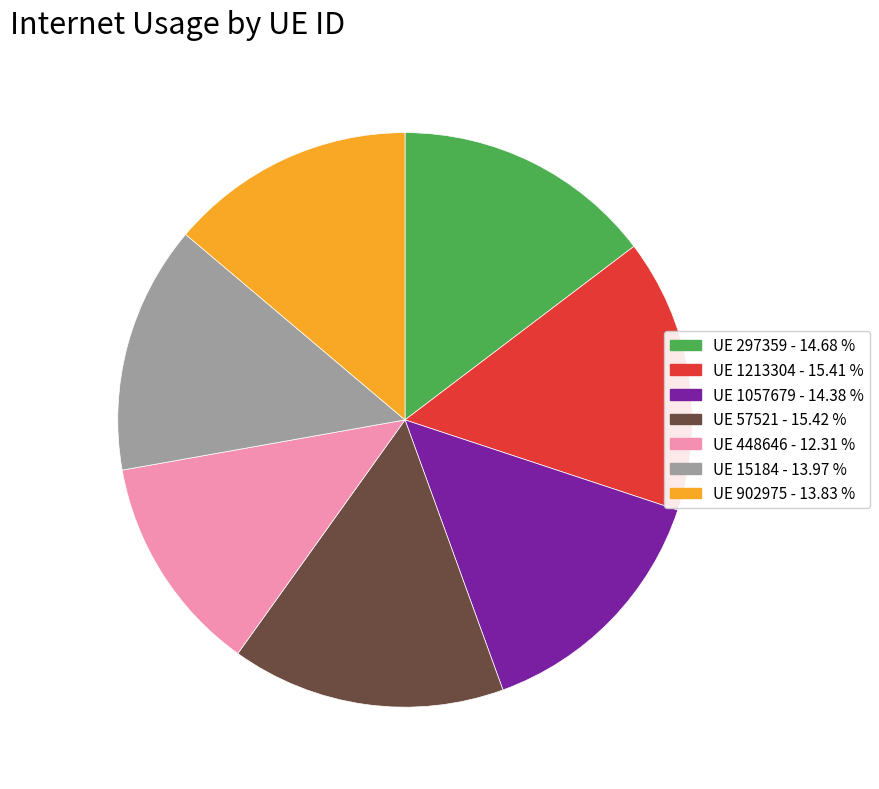

Which has a higher value, UE 297359 - 14.68 % or UE 1213304 - 15.41 %?

UE 1213304 - 15.41 %